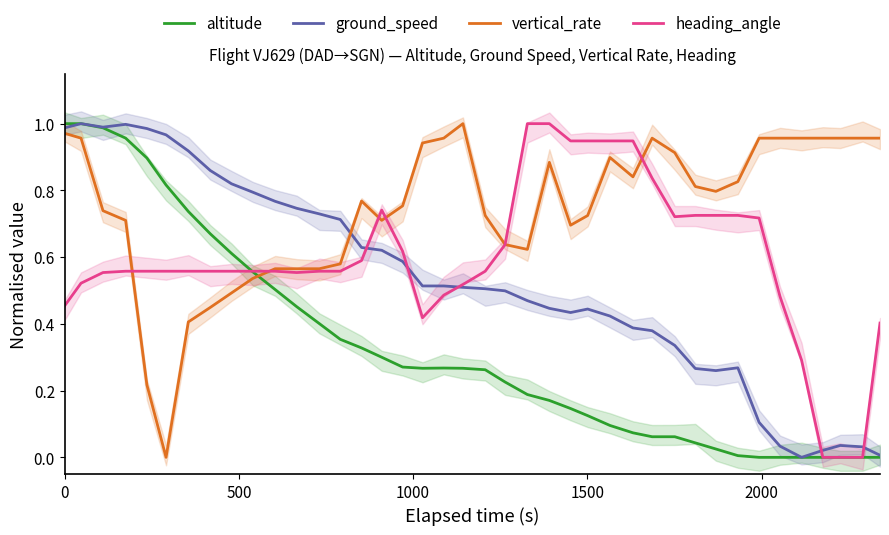

List the series in order of their peak value, highest first.

altitude, ground_speed, vertical_rate, heading_angle